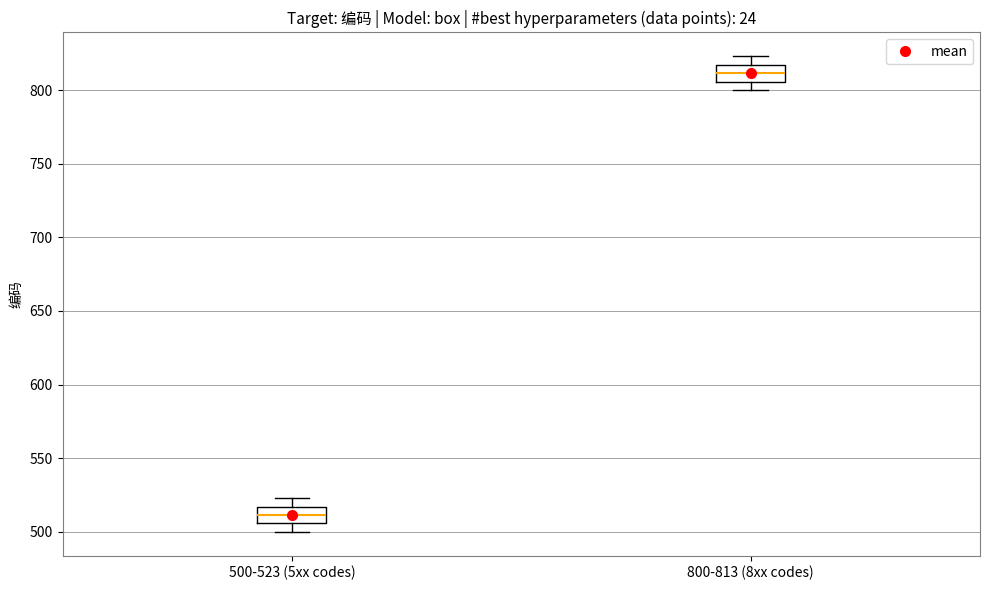

Reading left to right, transcribe this box plot: for each box, give where its median line is, the range the box spans, and where its two whiskers end, as read against the y-axis. The values are not printed on the chart, so give them approximately, as read against the axis.

500-523 (5xx codes): median 510, box 505 to 515, whiskers 500 to 525
800-813 (8xx codes): median 810, box 805 to 815, whiskers 800 to 825